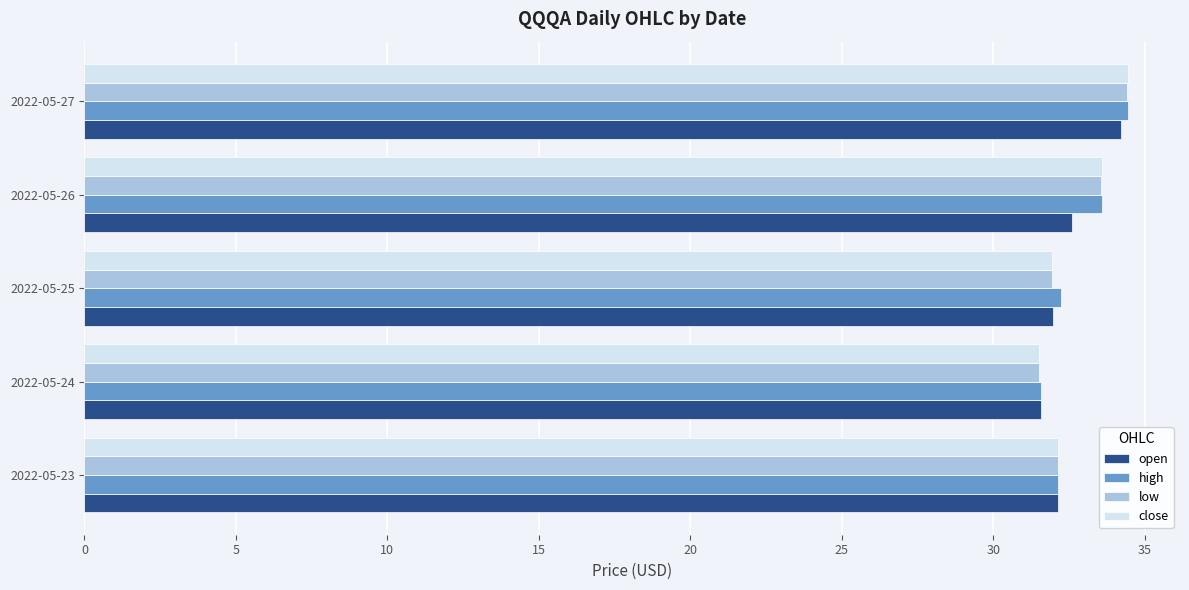

How many low values are between 31 and 33?

3